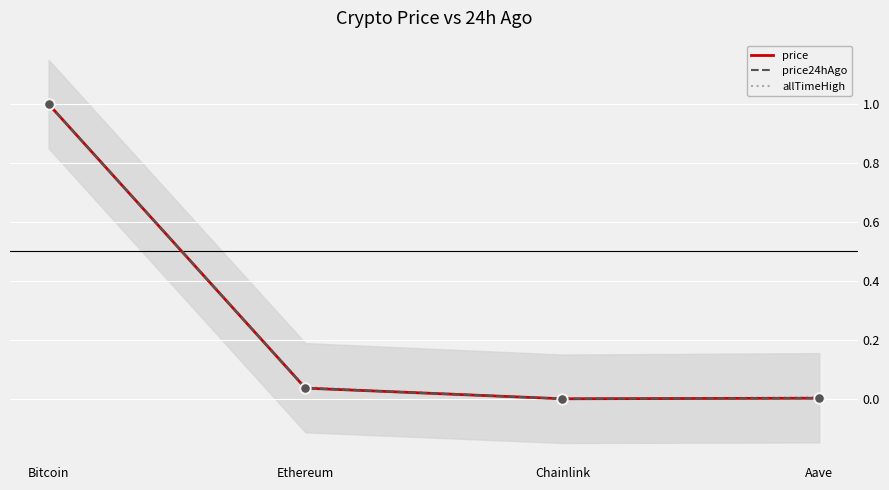

Which series has the largest total across all categories?

allTimeHigh